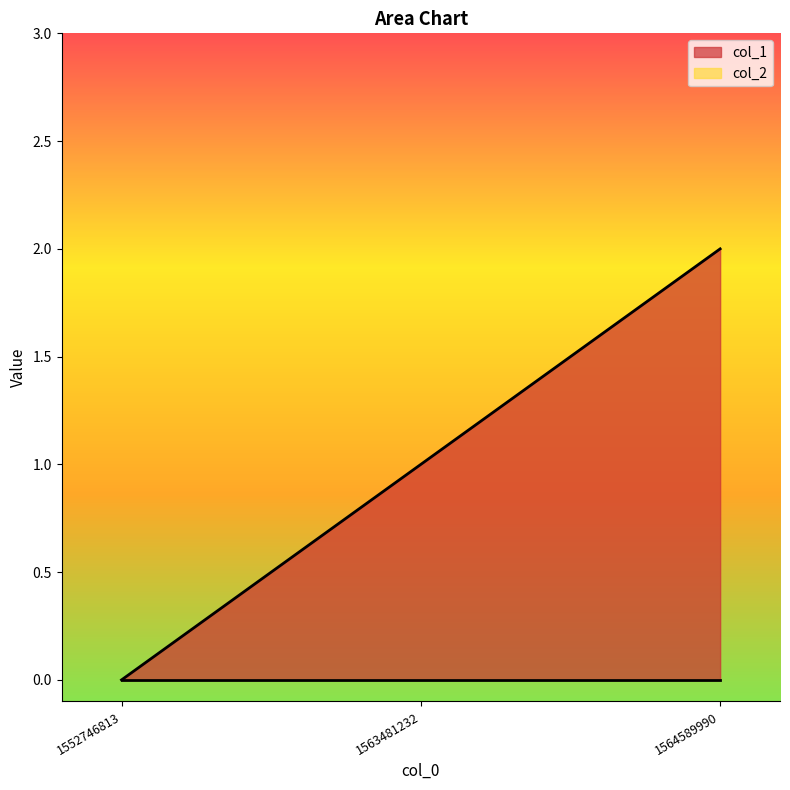

What is the value of the 2nd point from the left?

1